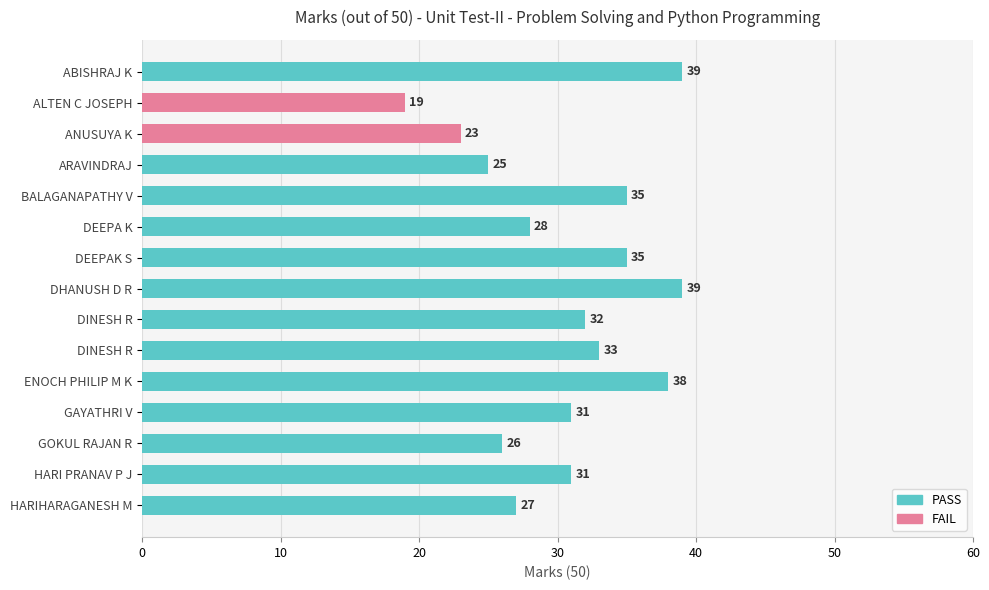

Does the chart contain any negative values?

No